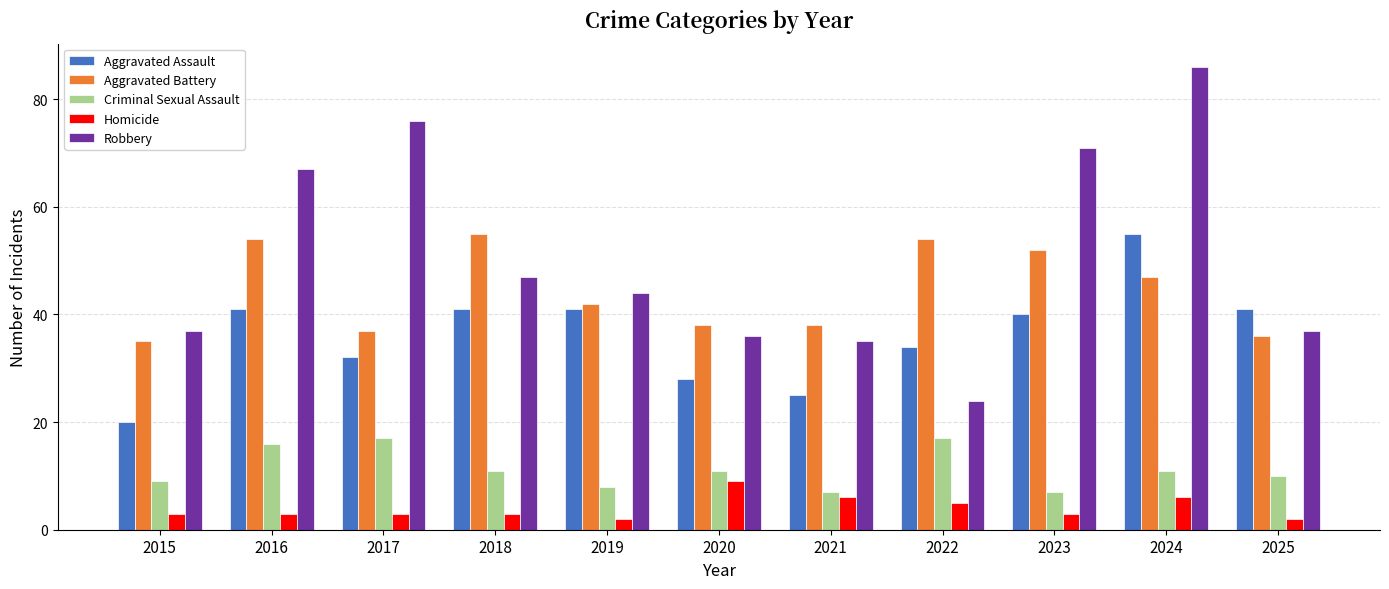

What is the lowest value of the Aggravated Assault series?

20